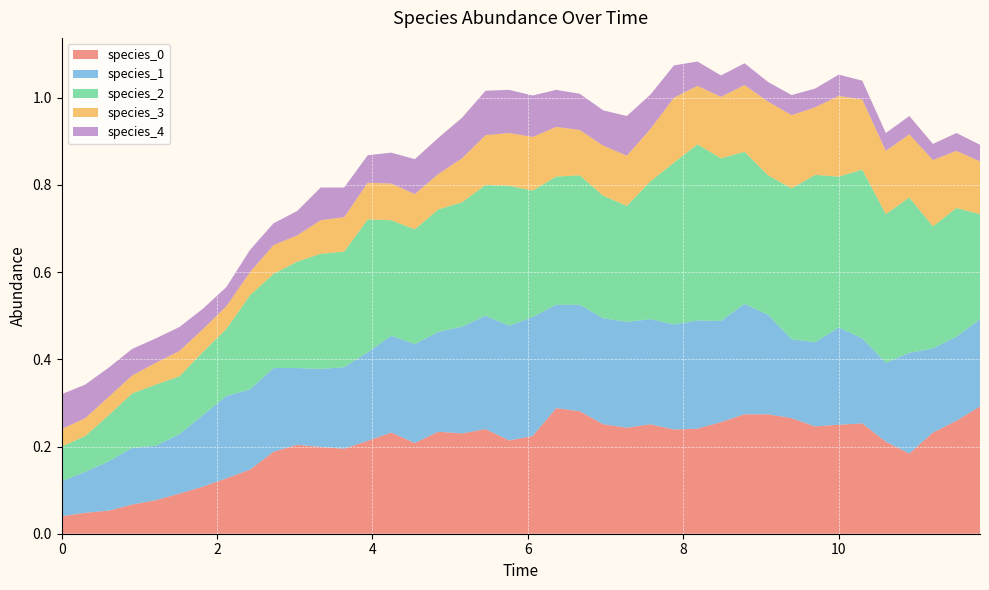

Reading left to right, list all the values displayed in this chart.

species_0: 0.0	0.0	0.1	0.1	0.1	0.1	0.1	0.1	0.1	0.2	0.2	0.2	0.2	0.2	0.2	0.2	0.2	0.2	0.2	0.2	0.2	0.3	0.3	0.3	0.2	0.3	0.2	0.2	0.3	0.3	0.3	0.3	0.2	0.2	0.3	0.2	0.2	0.2	0.3	0.3
species_1: 0.1	0.1	0.1	0.1	0.1	0.1	0.2	0.2	0.2	0.2	0.2	0.2	0.2	0.2	0.2	0.2	0.2	0.2	0.3	0.3	0.3	0.2	0.2	0.2	0.2	0.2	0.2	0.2	0.2	0.3	0.2	0.2	0.2	0.2	0.2	0.2	0.2	0.2	0.2	0.2
species_2: 0.1	0.1	0.1	0.1	0.1	0.1	0.1	0.2	0.2	0.2	0.2	0.3	0.3	0.3	0.3	0.3	0.3	0.3	0.3	0.3	0.3	0.3	0.3	0.3	0.3	0.3	0.4	0.4	0.4	0.3	0.3	0.3	0.4	0.3	0.4	0.3	0.4	0.3	0.3	0.2
species_3: 0.0	0.0	0.0	0.0	0.1	0.1	0.1	0.1	0.1	0.1	0.1	0.1	0.1	0.1	0.1	0.1	0.1	0.1	0.1	0.1	0.1	0.1	0.1	0.1	0.1	0.1	0.1	0.1	0.1	0.2	0.2	0.2	0.2	0.2	0.2	0.1	0.1	0.2	0.1	0.1
species_4: 0.1	0.1	0.1	0.1	0.1	0.1	0.0	0.0	0.1	0.1	0.1	0.1	0.1	0.1	0.1	0.1	0.1	0.1	0.1	0.1	0.1	0.1	0.1	0.1	0.1	0.1	0.1	0.1	0.0	0.1	0.0	0.0	0.0	0.0	0.0	0.0	0.0	0.0	0.0	0.0